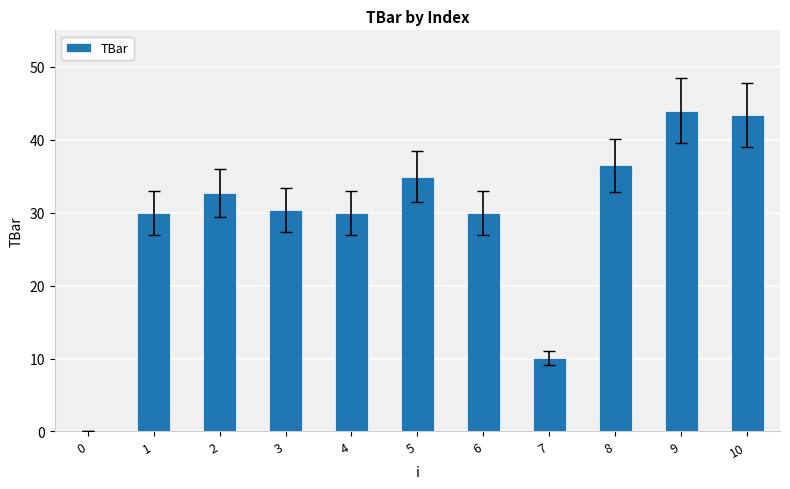

Which has a higher value, 4 or 7?

4